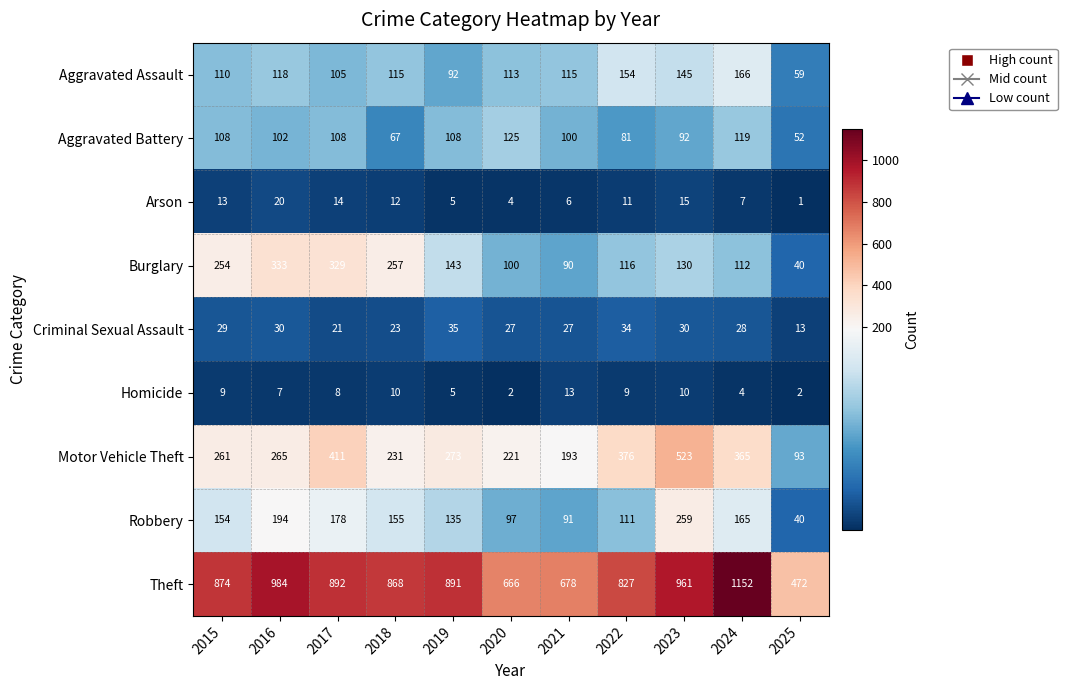

At which label does Criminal Sexual Assault reach its minimum?

2025